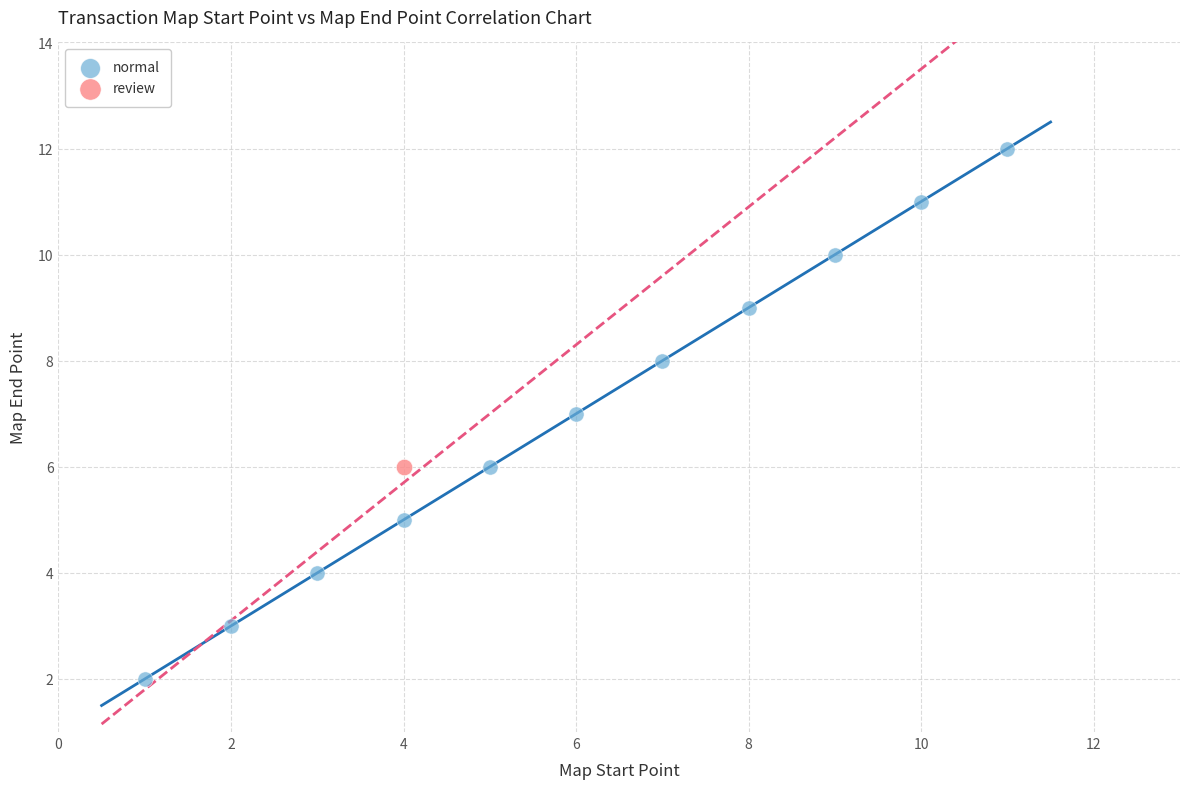

What are all the series names shown in the legend?

normal, review